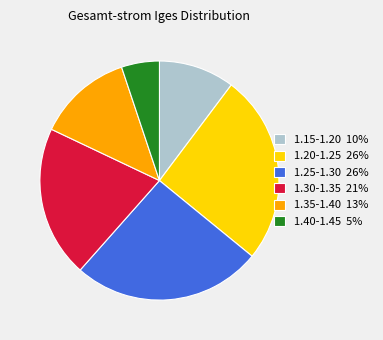

Is the sum of 1.20-1.25 26% and 1.25-1.30 26% greater than half?

Yes